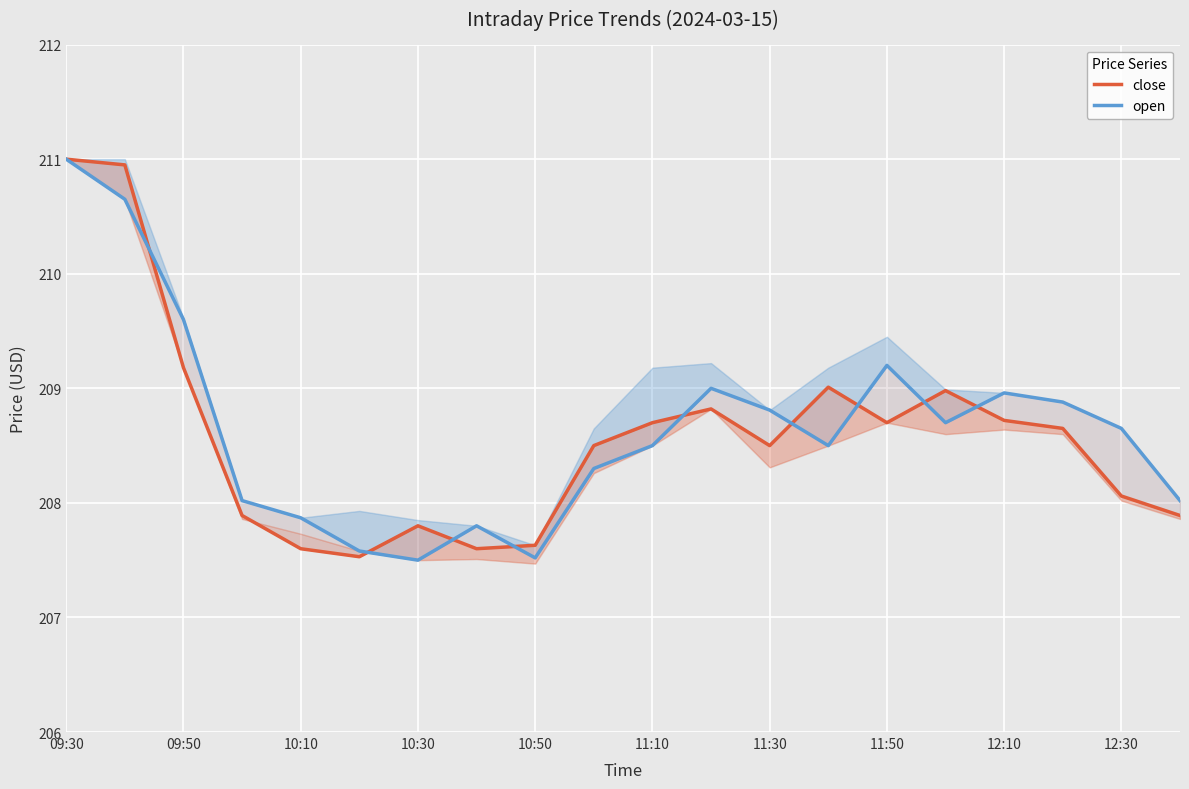

What are all the series names shown in the legend?

close, open